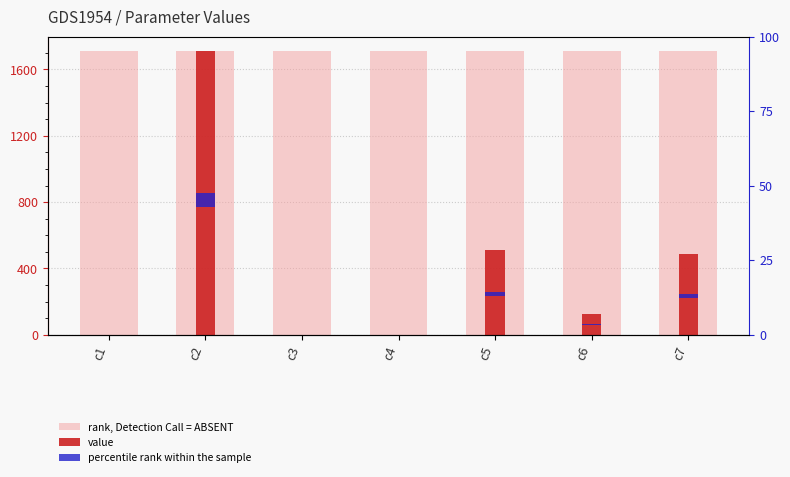

Where is rank, Detection Call = ABSENT nearest to the value 1712?

c1